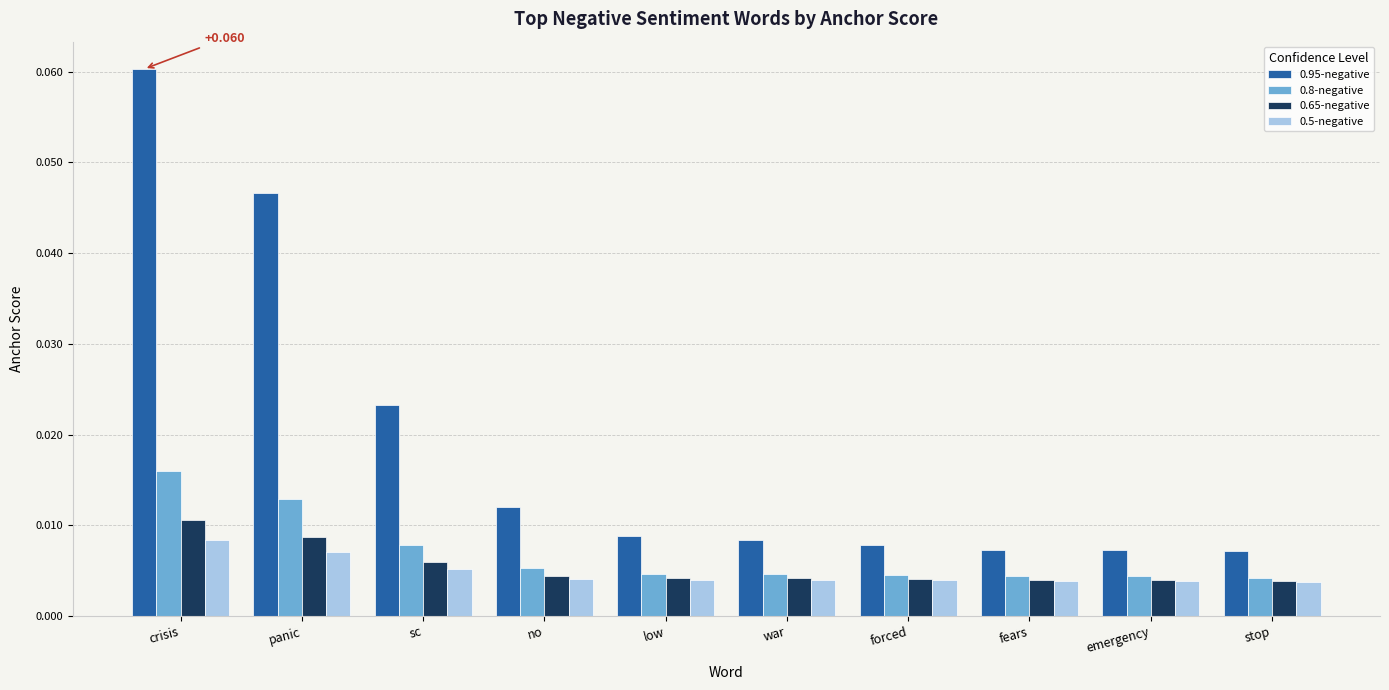

Which label corresponds to the largest value in the chart?

crisis